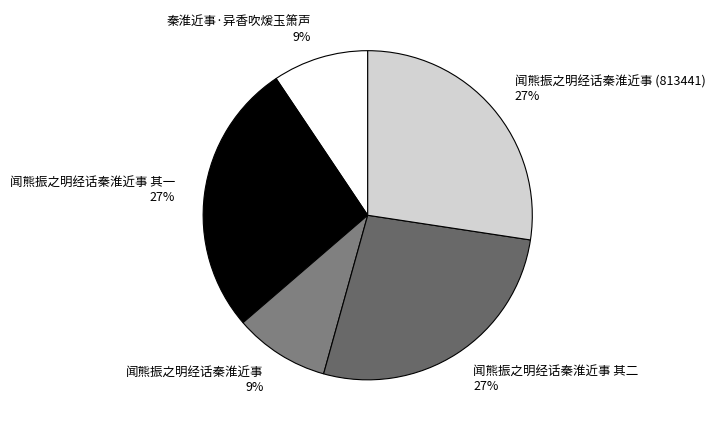

How many segments does this pie chart have?

5